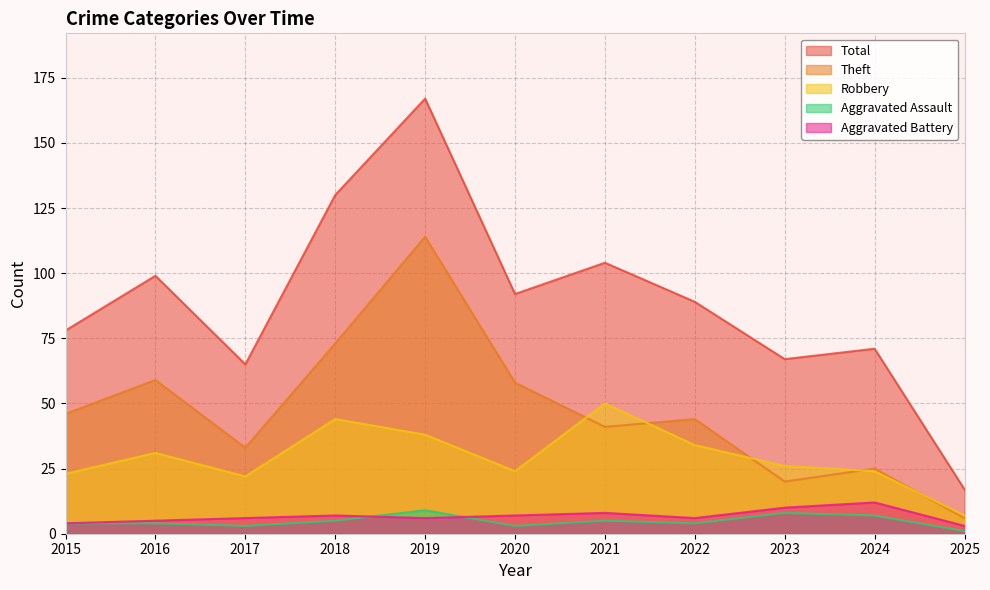

Where does the Theft series first go above 44?

2015